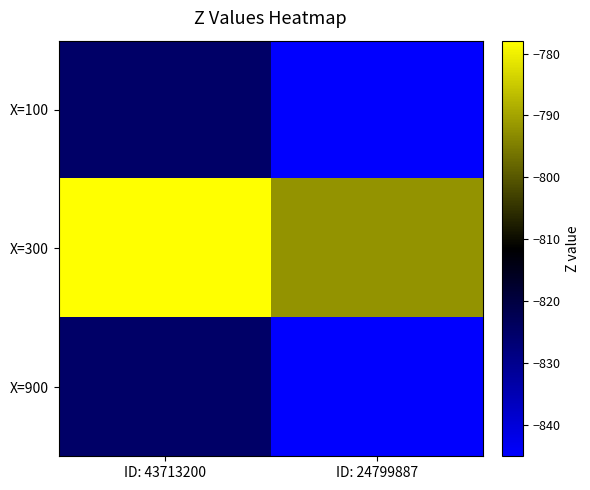

Rank the series at ID: 24799887 from lowest to highest value.

X=100, X=900, X=300